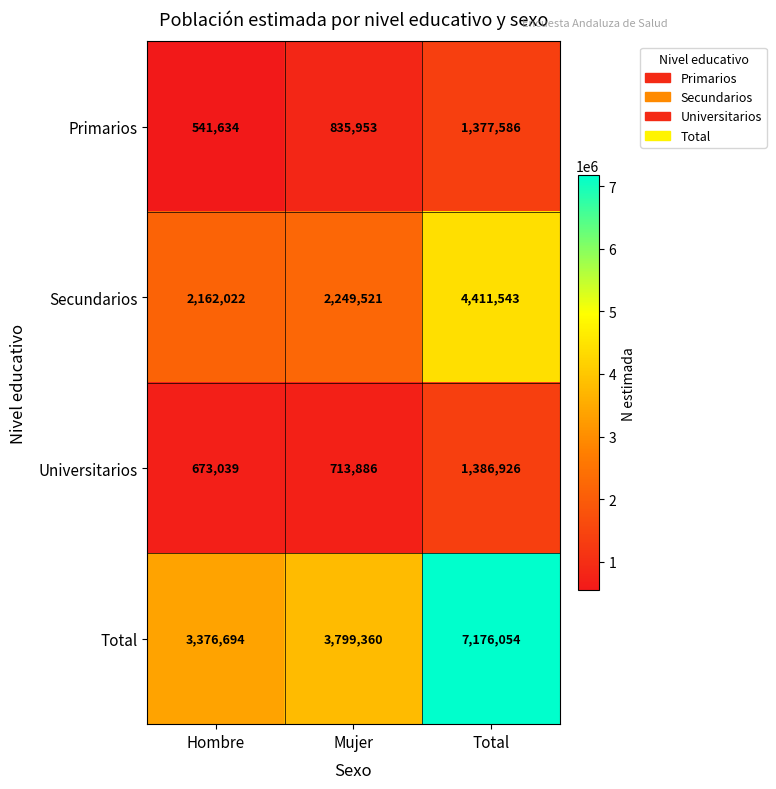

At which label is Primarios closest to 959610?

Mujer